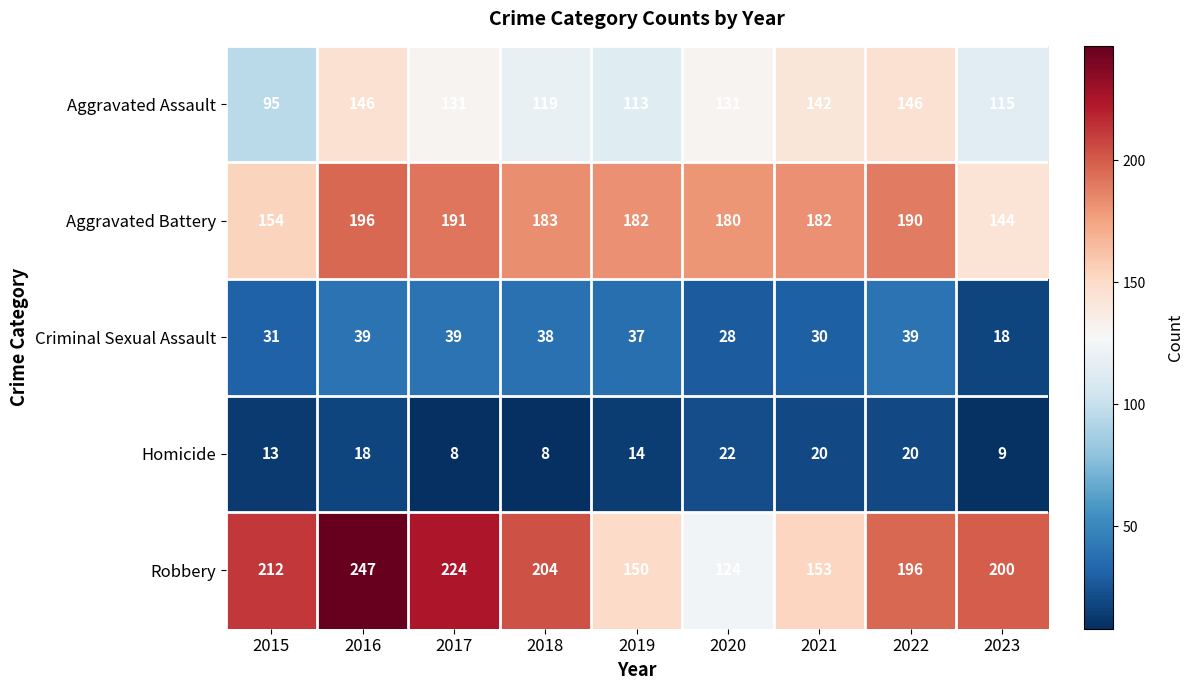

Rank the series by their maximum value, from highest to lowest.

Robbery, Aggravated Battery, Aggravated Assault, Criminal Sexual Assault, Homicide